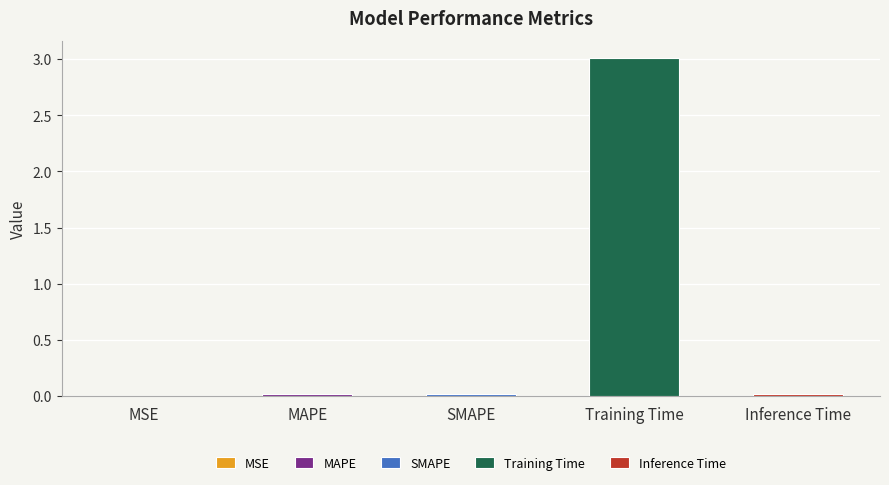

What is the sum of all values?

3.1